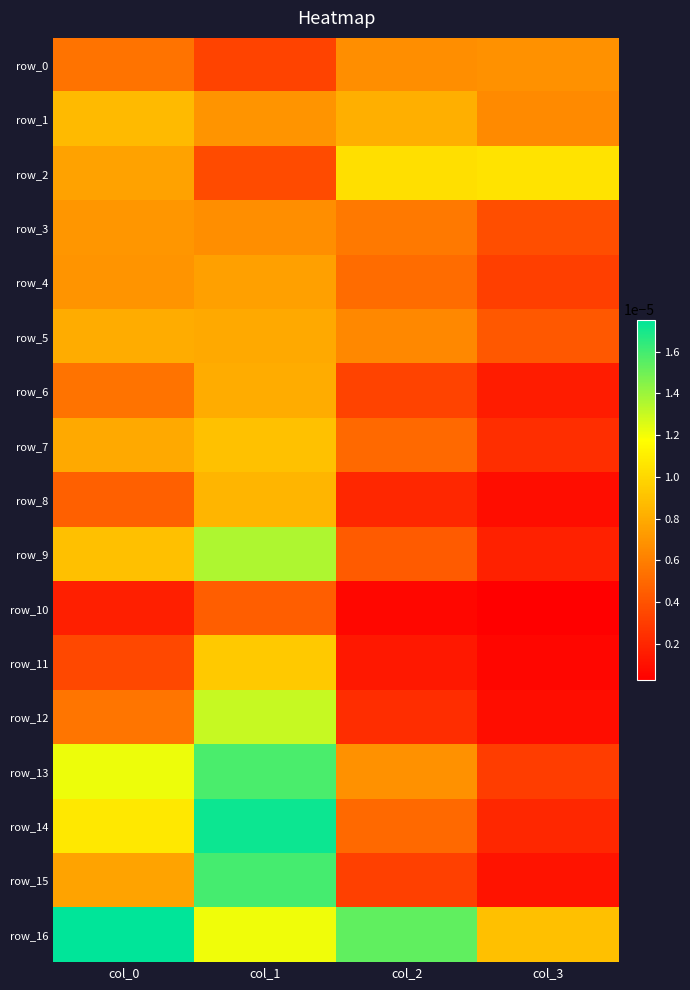

Rank the series by their maximum value, from highest to lowest.

row_16, row_14, row_15, row_13, row_9, row_12, row_2, row_11, row_7, row_1, row_8, row_6, row_5, row_4, row_3, row_0, row_10